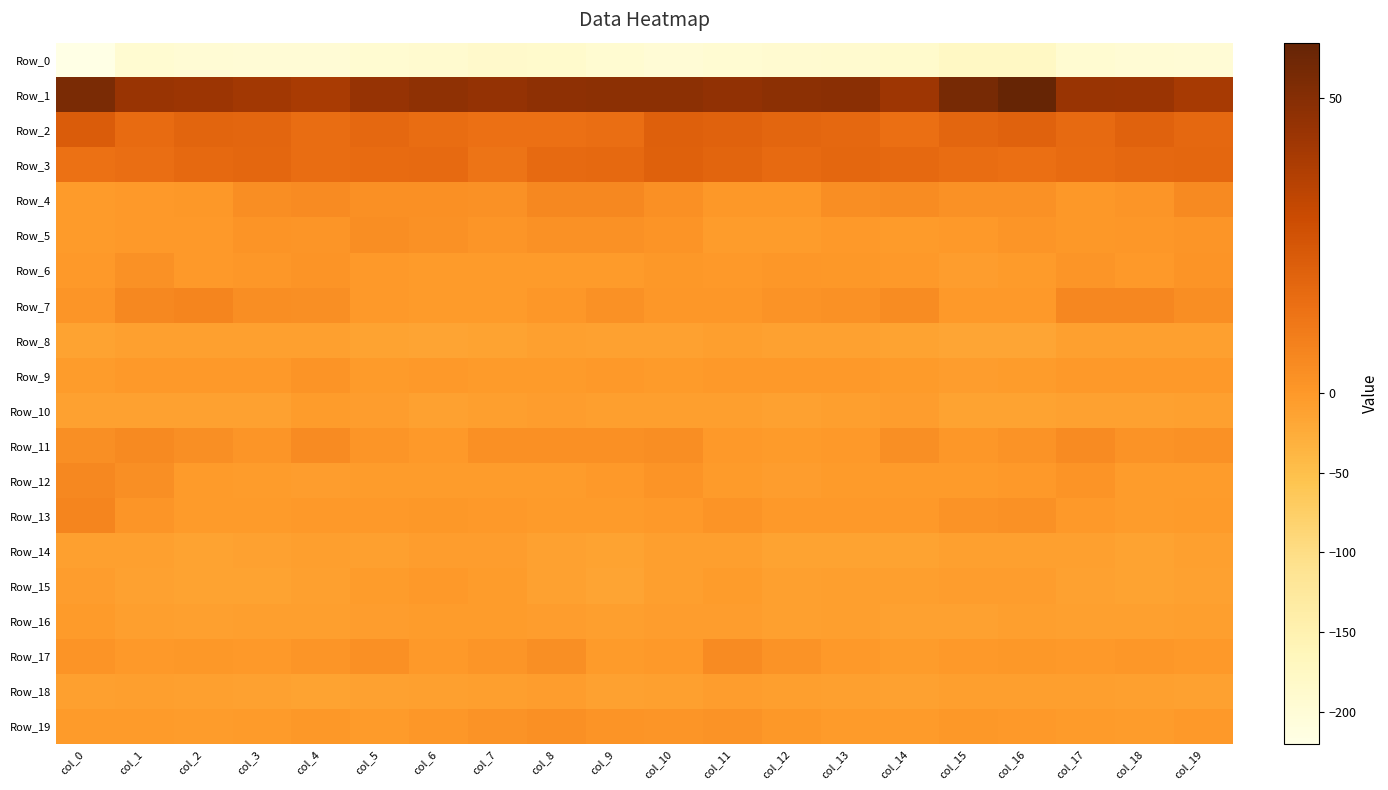

How many categories are shown in the chart?

20